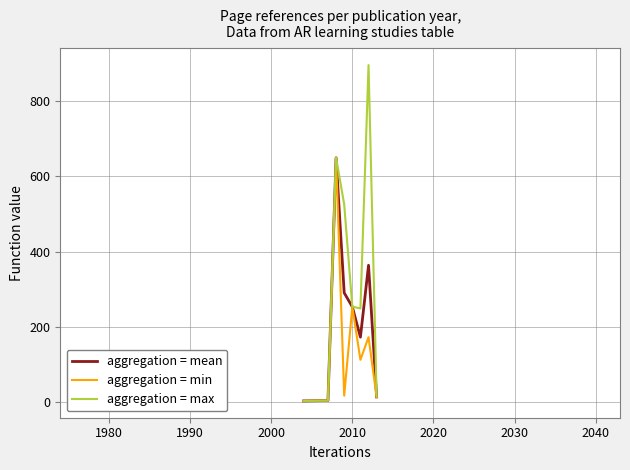

Which series has the widest spread of values?

aggregation = max